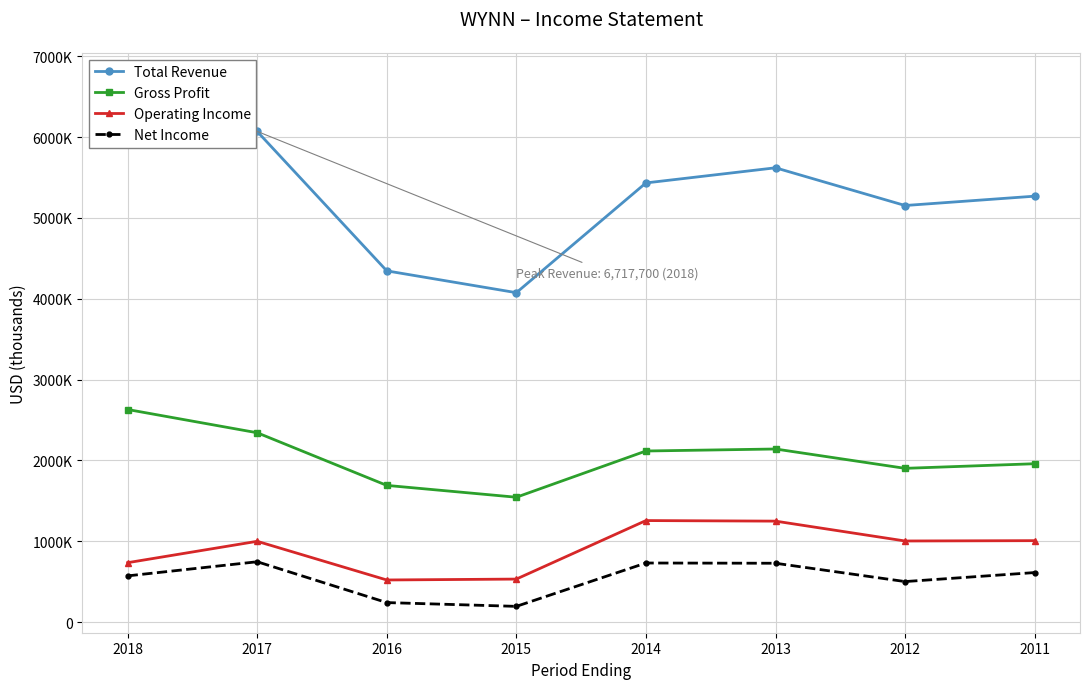

How many values in the Gross Profit series are below 2117300?

4